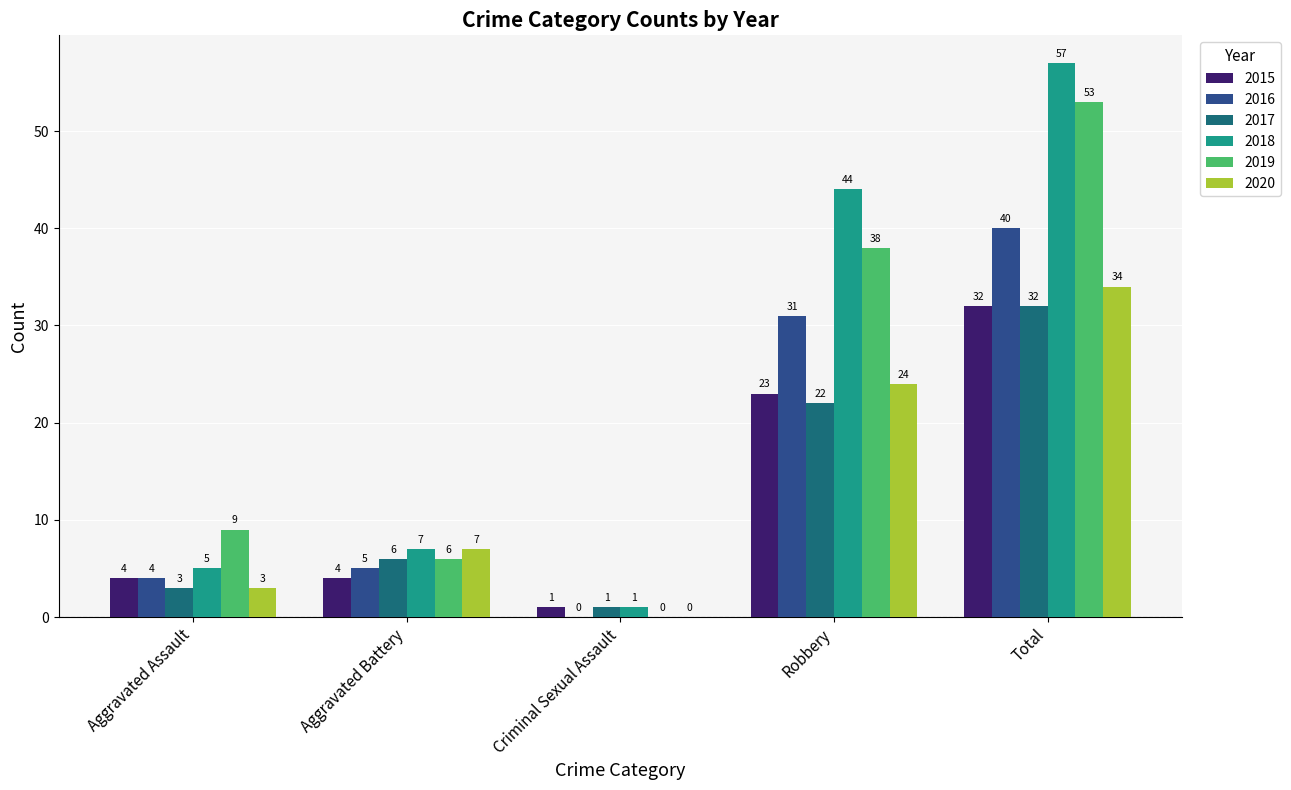

At which category does the chart reach its peak across all series?

Total